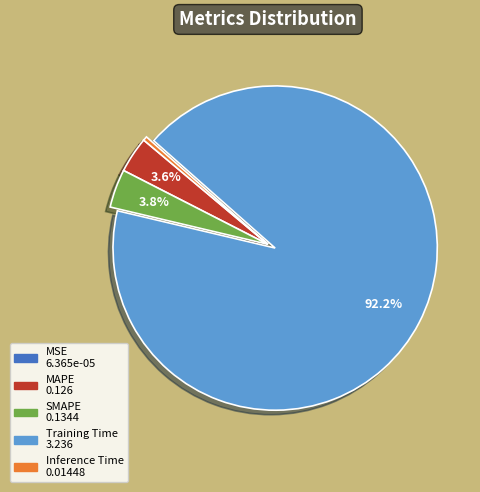

What percentage is the SMAPE slice, to the nearest percent?

4%